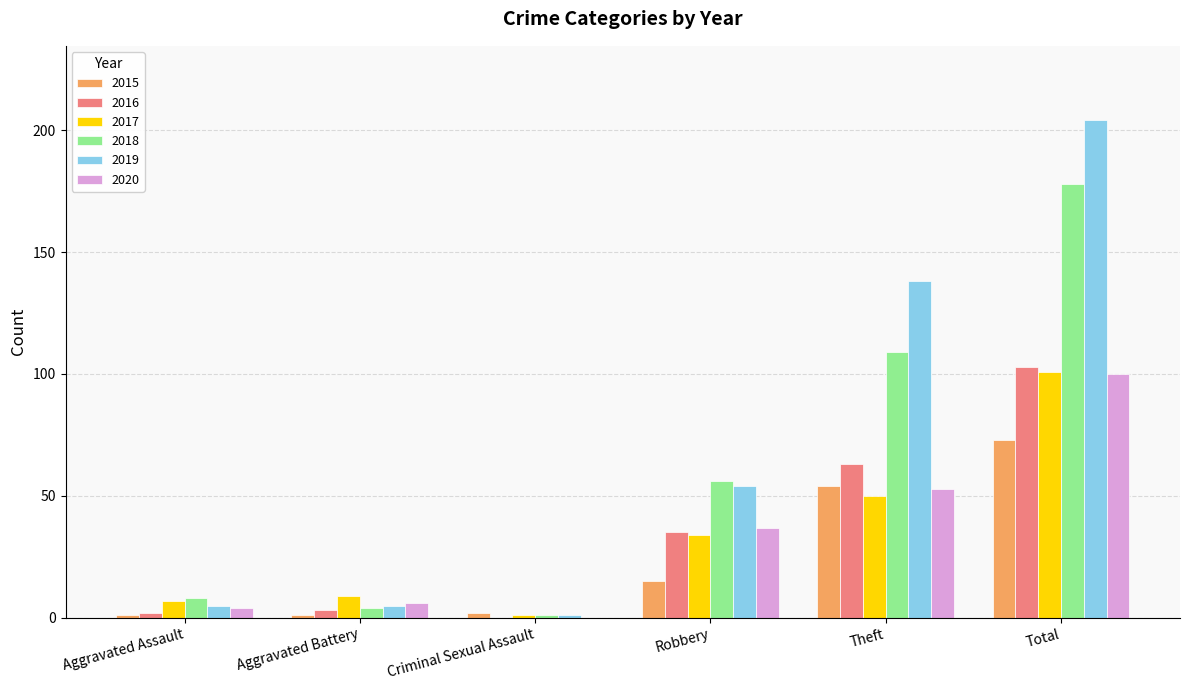

Reading left to right, extract all data points from this chart.

2015: 1	1	2	15	54	73
2016: 2	3	0	35	63	103
2017: 7	9	1	34	50	101
2018: 8	4	1	56	109	178
2019: 5	5	1	54	138	204
2020: 4	6	0	37	53	100